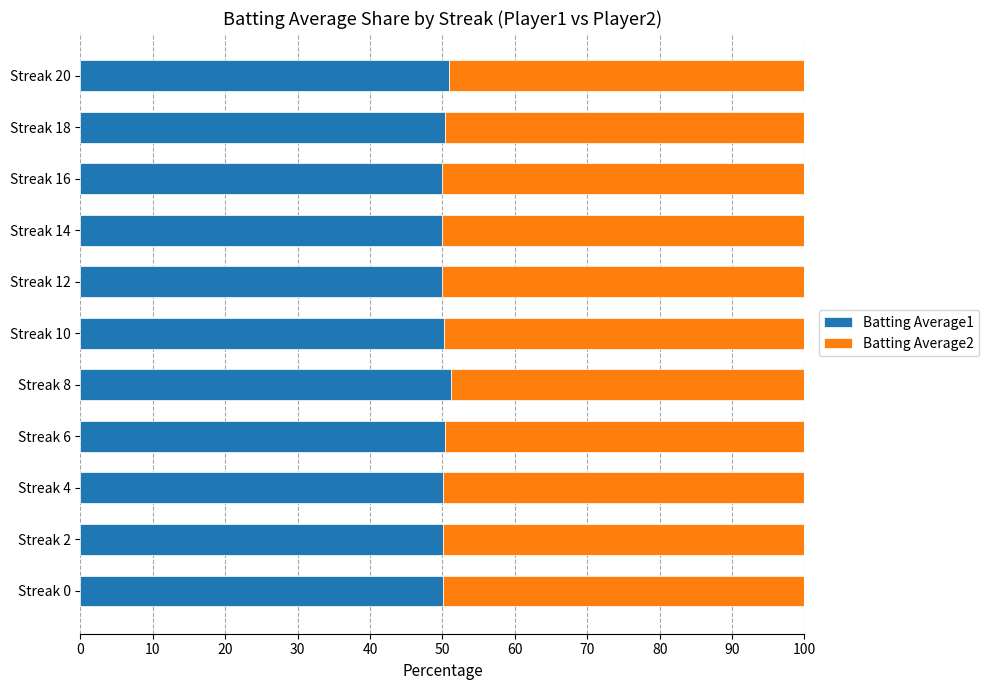

What is the sum of all Batting Average1 values?

553.1